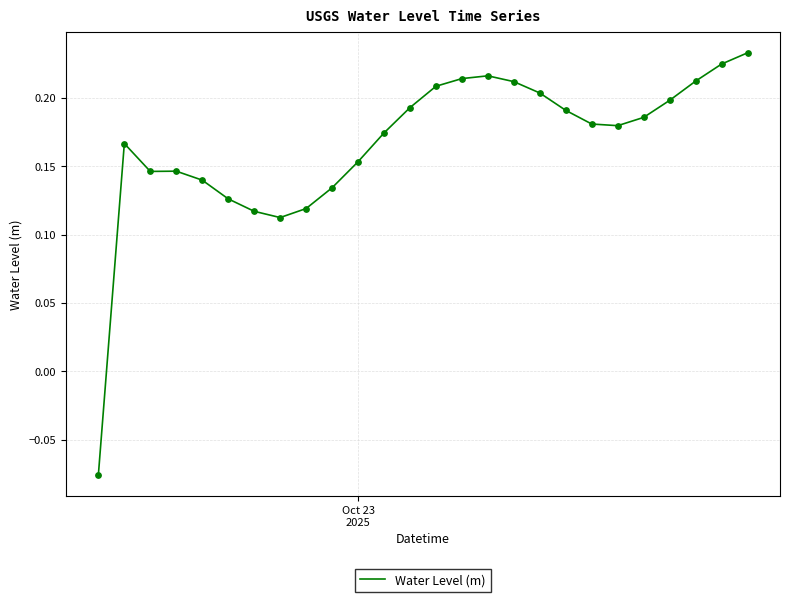

What is the difference between the maximum and minimum values?

0.3